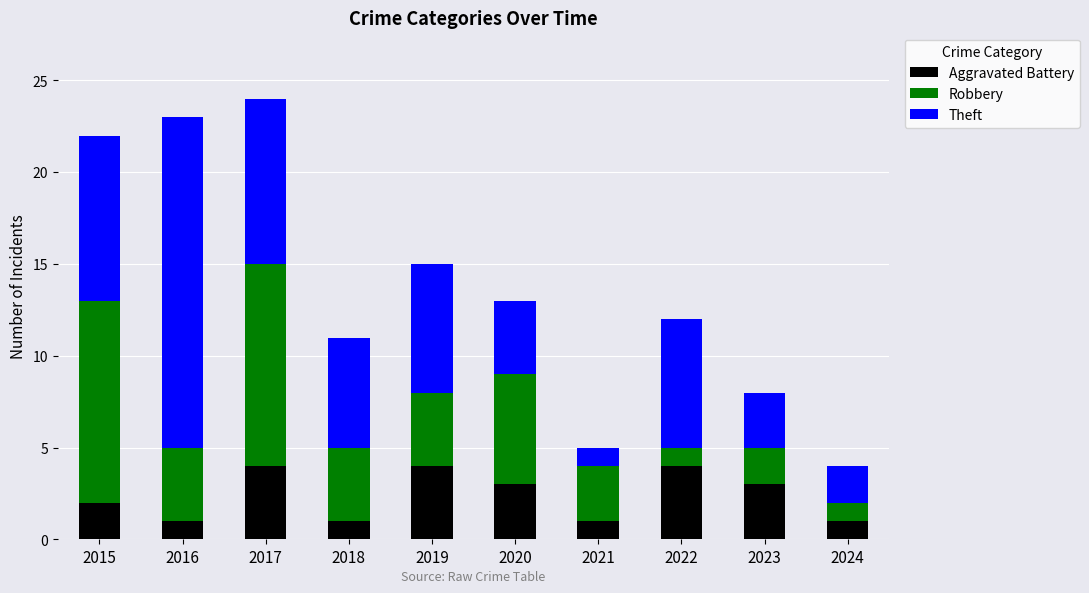

What is the total value across all series at 2020?

13